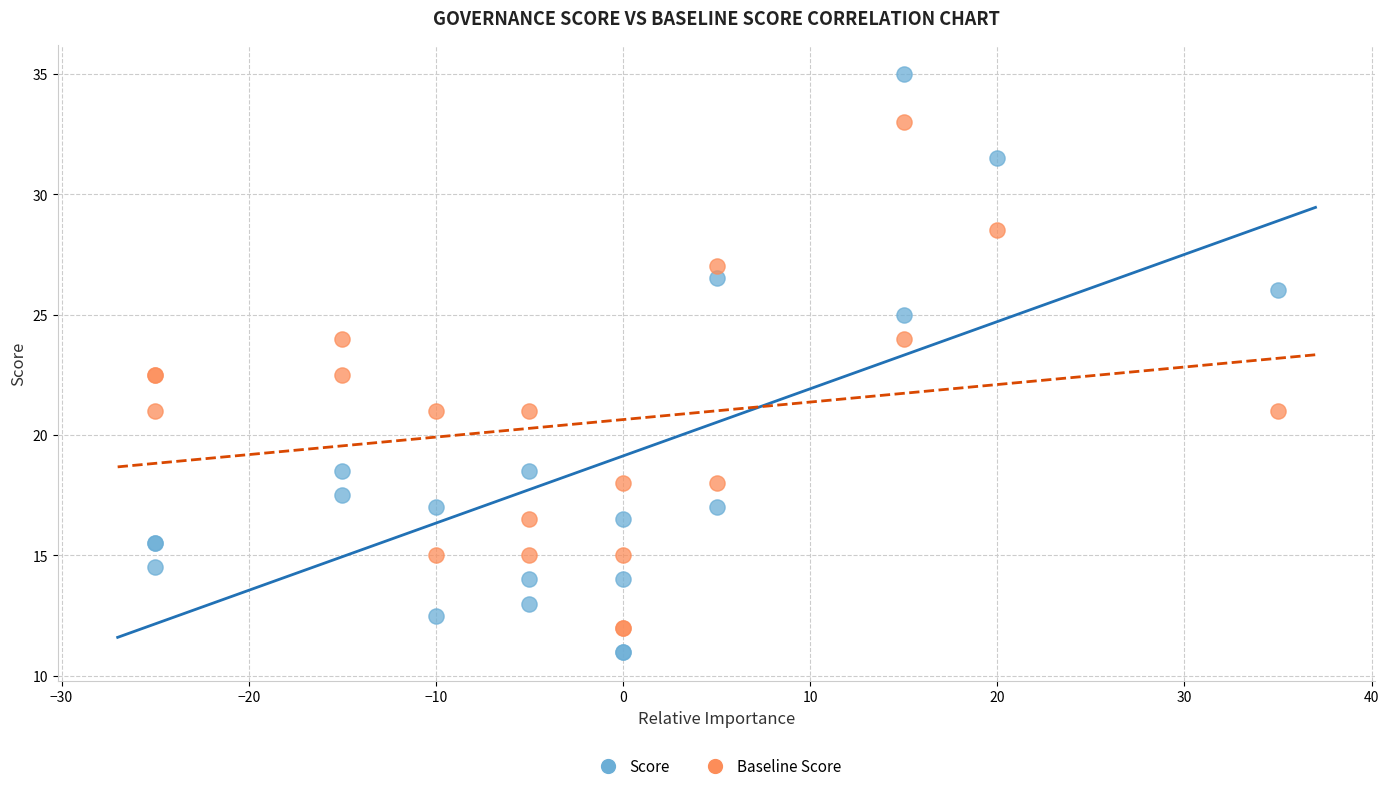

Which series has the largest Y range (max minus min)?

Score